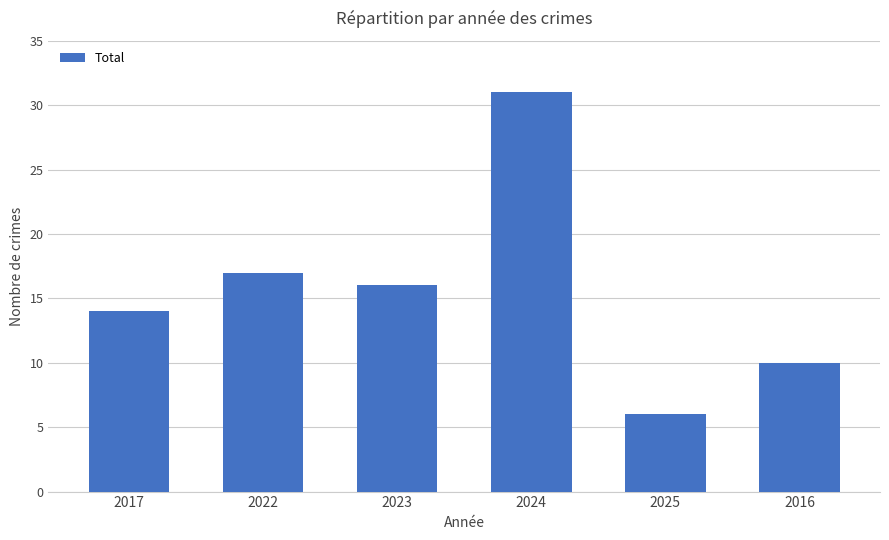

Does the chart contain any negative values?

No